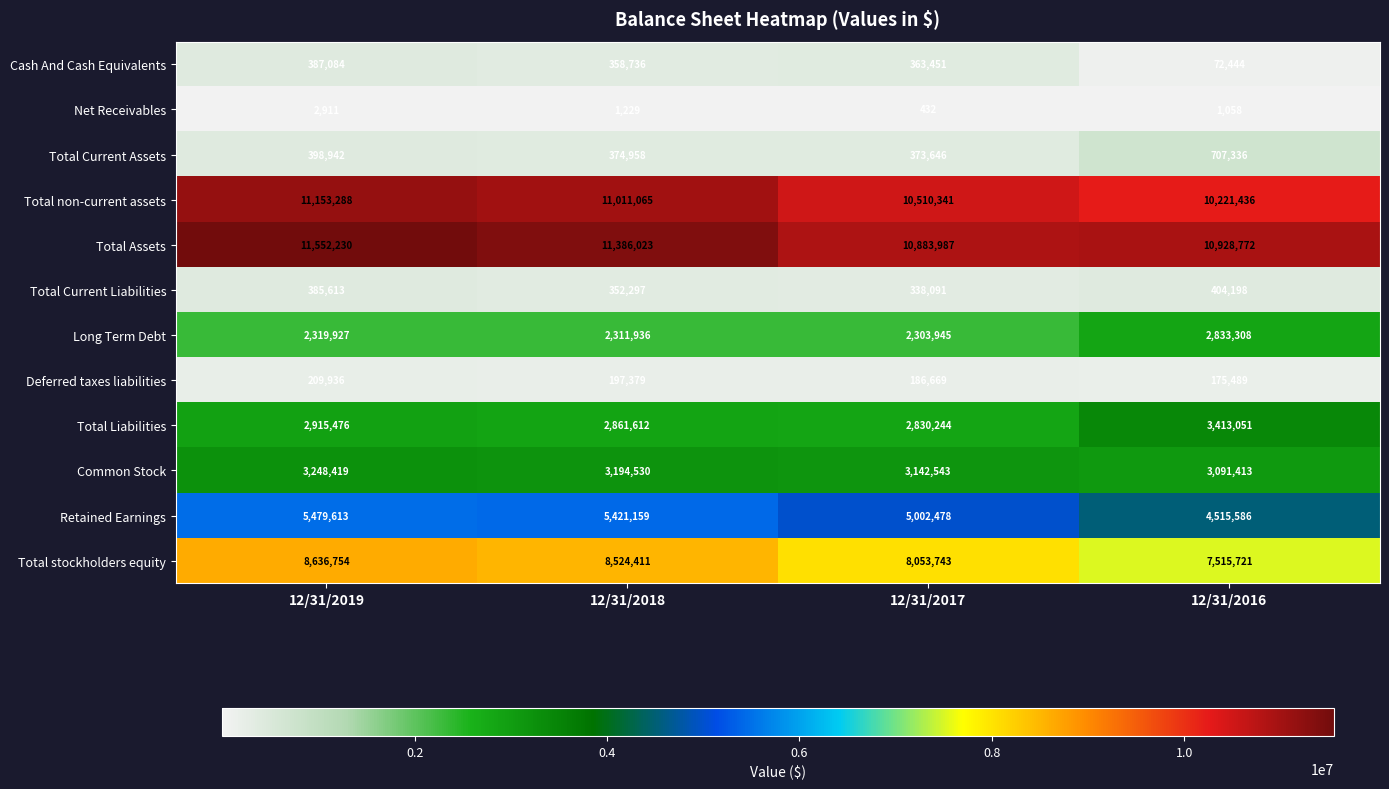

Where is Deferred taxes liabilities nearest to the value 192712?

12/31/2018